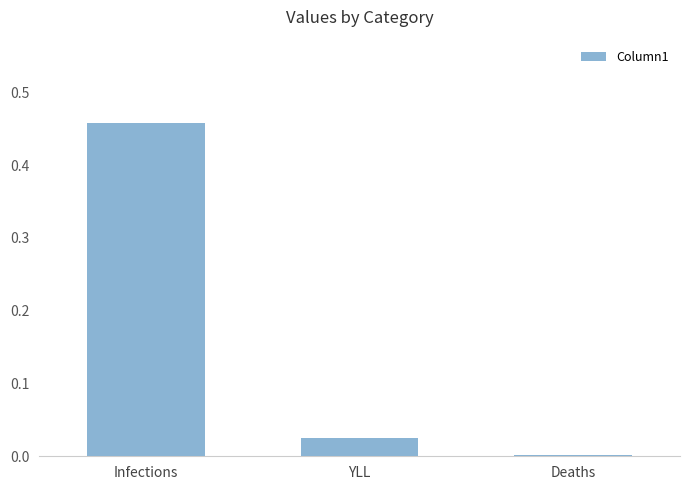

Is it true that the value at Deaths is 0.0?

True